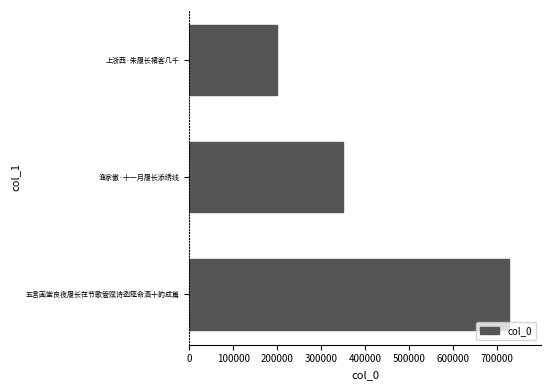

Reading top to bottom, extract all data points from this chart.

198630	350986	726937